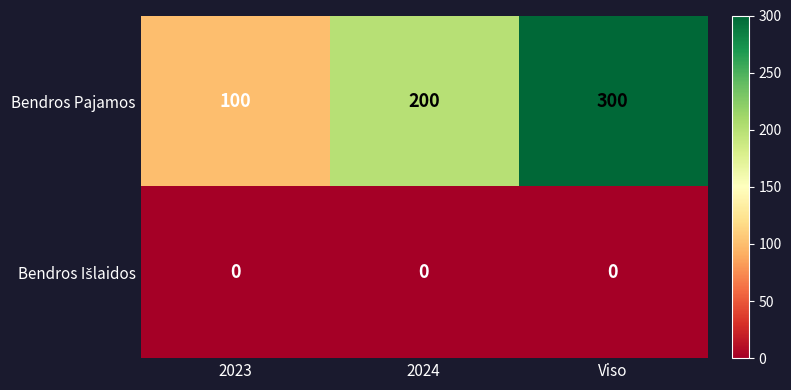

How many data points does each series have?

3